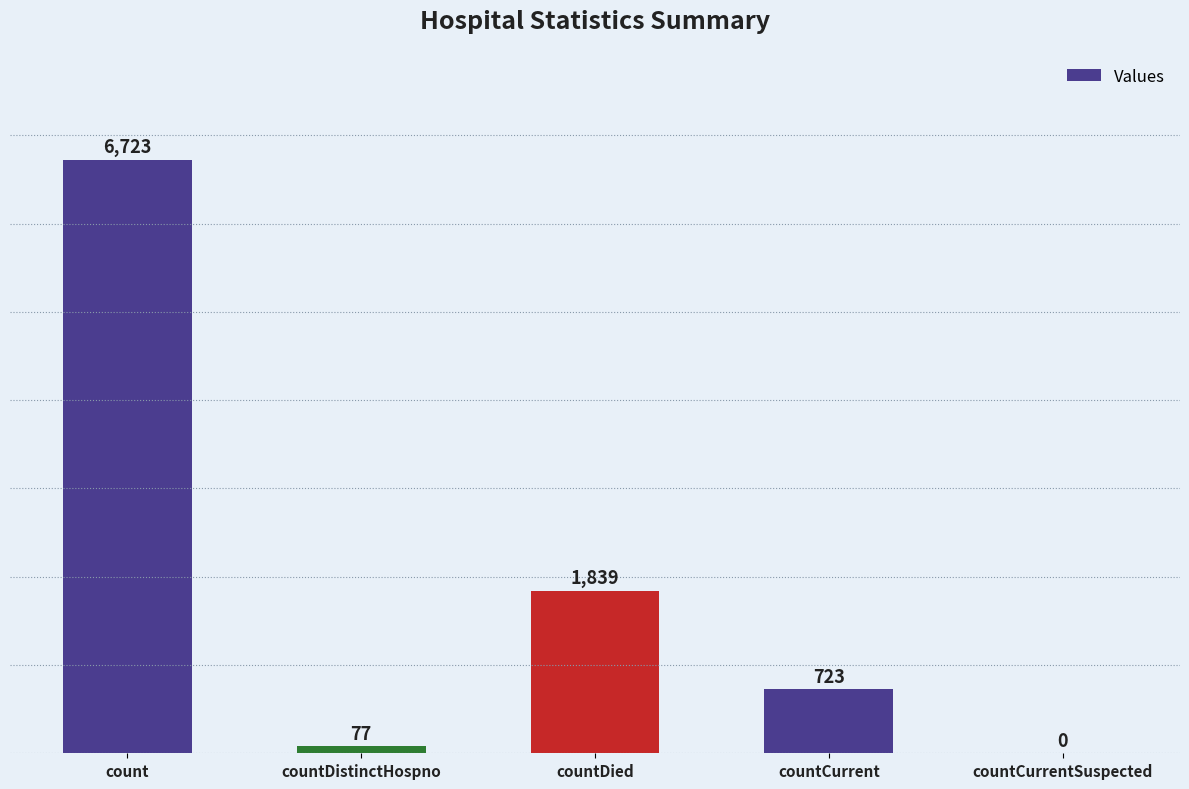

Approximately how many times larger is the value at count compared to countDied?

3.7